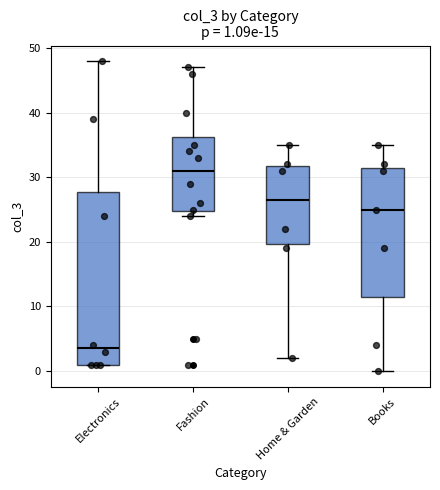

Comparing the boxes themselves (not the whiskers), which one is the tallest?

Electronics